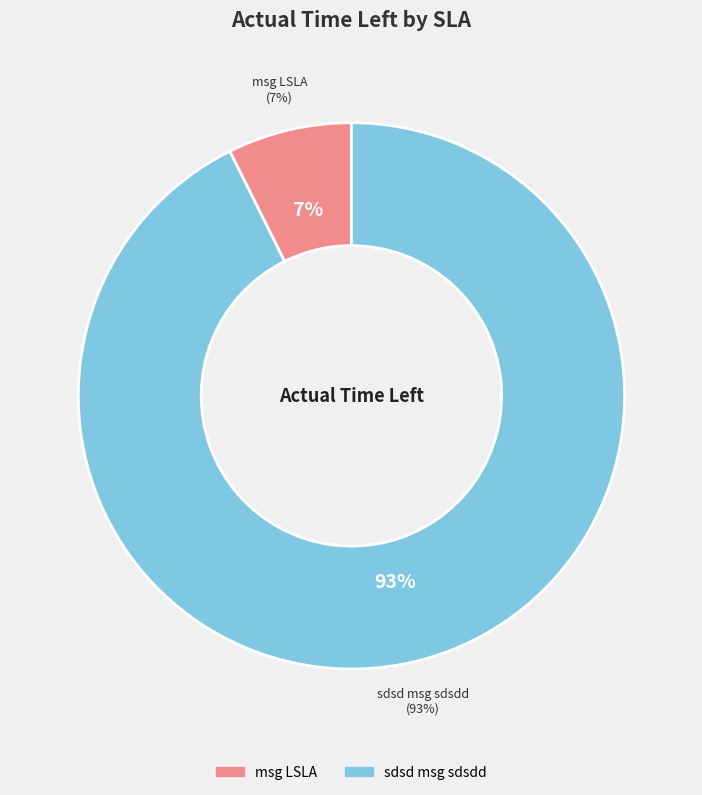

To the nearest percent, what percentage of the pie is sdsd msg sdsdd?

93%